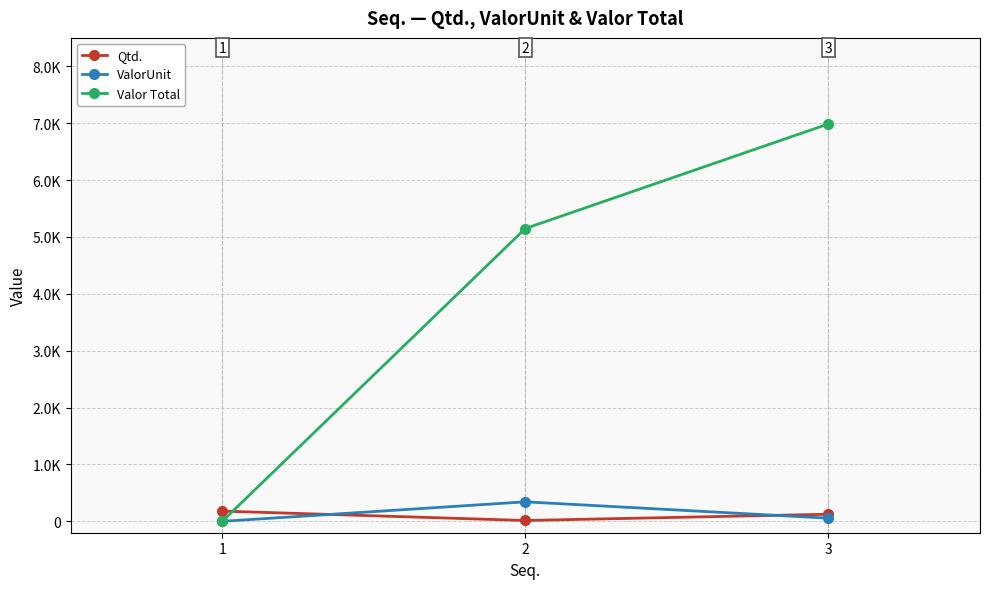

Which label corresponds to the largest value in the chart?

3